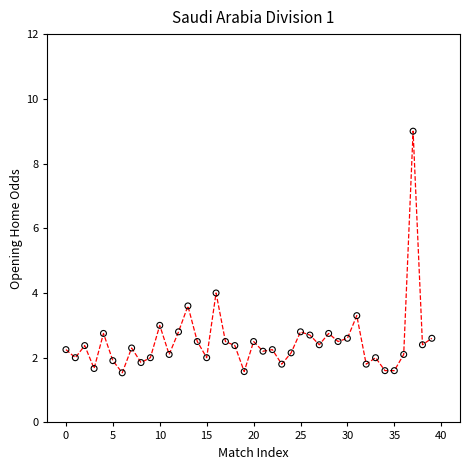

What is the range of Y values (max minus min)?

7.5